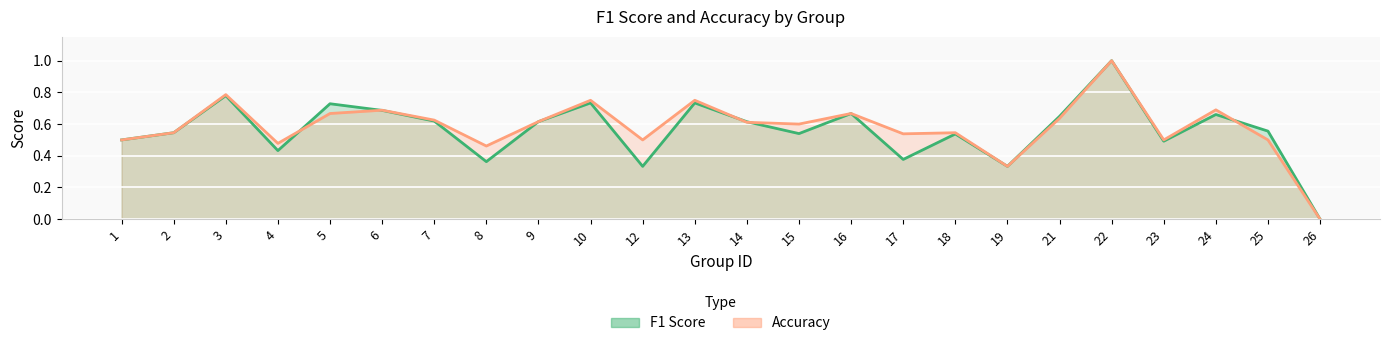

Where is f1 nearest to the value 0?

26